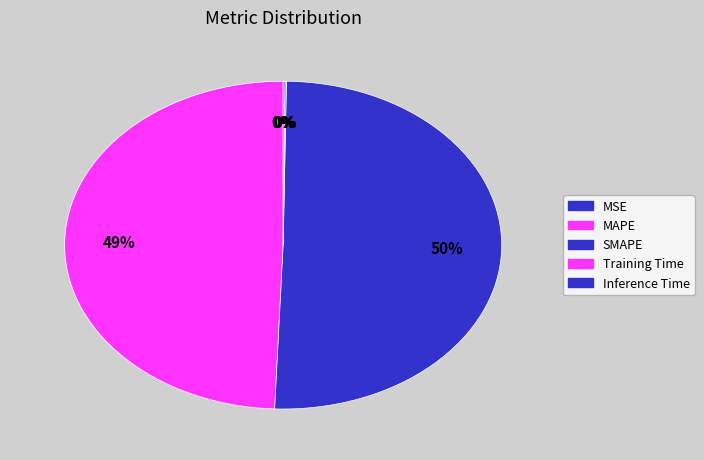

What is the total percentage of MSE and SMAPE?

50.4%